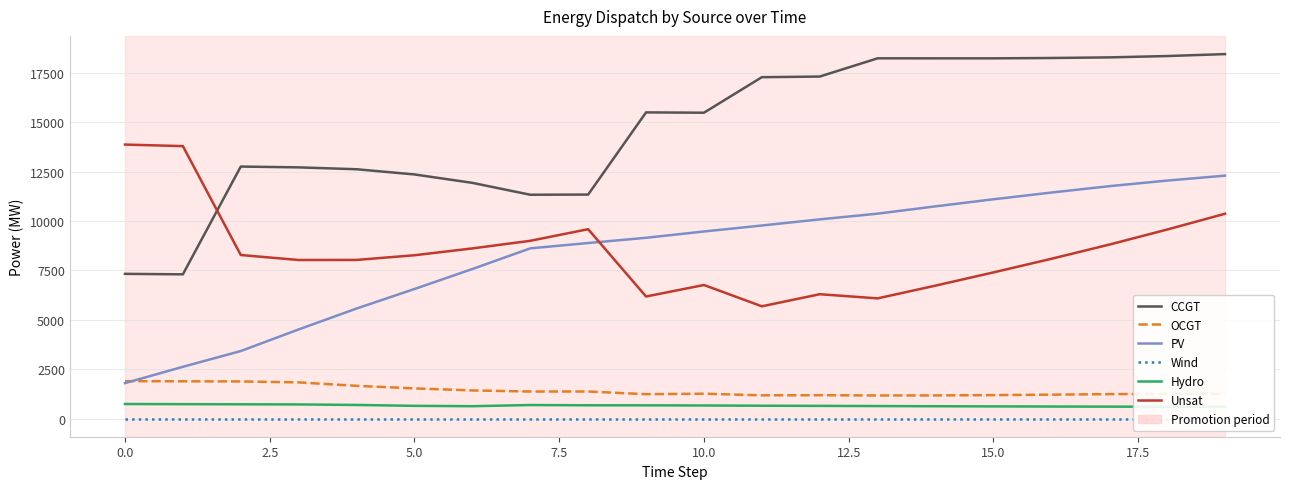

The Hydro series shows 601 at 17. True or false?

True